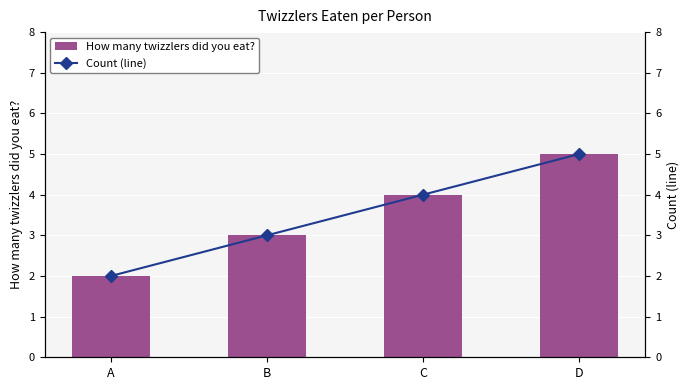

Between C and D, which is larger?

D